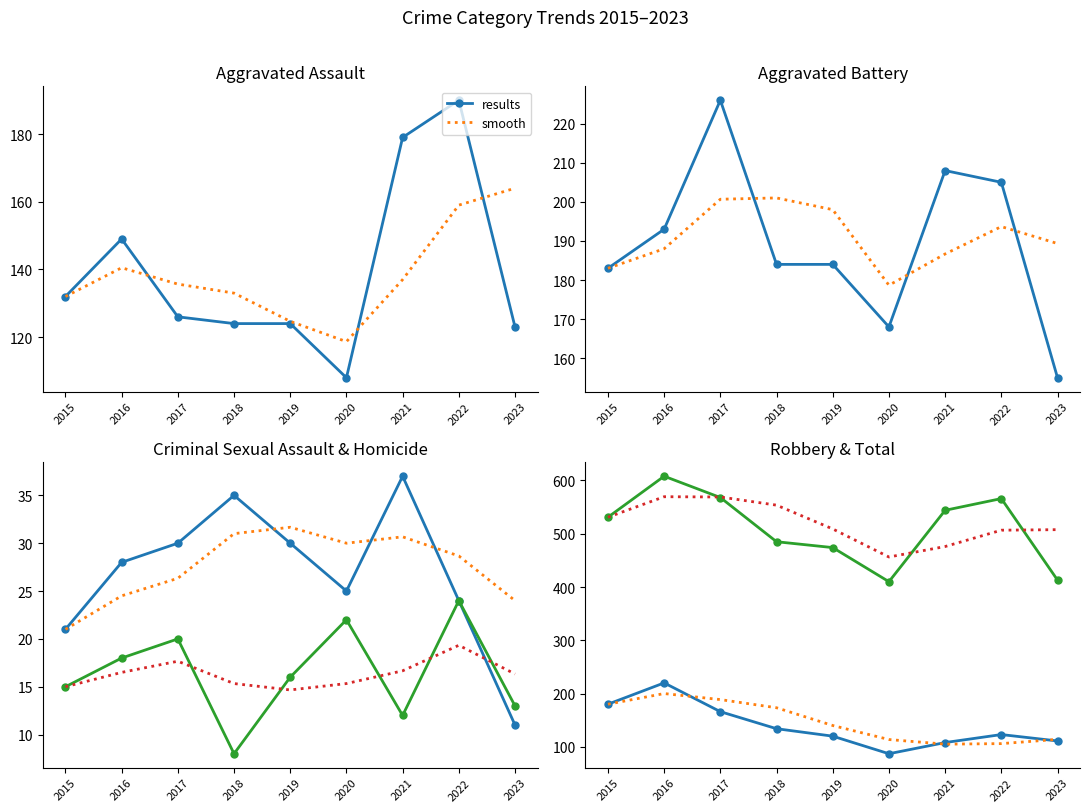

What is the difference between the Homicide values at 2023 and 2015?

2